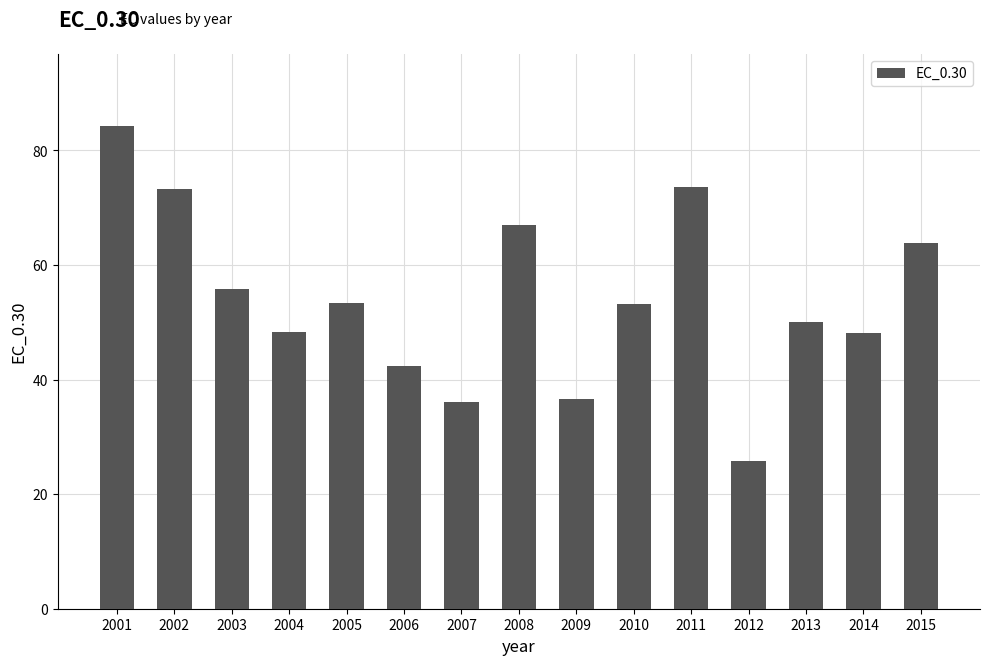

True or false: the data shows 42.4 at 2006.

True